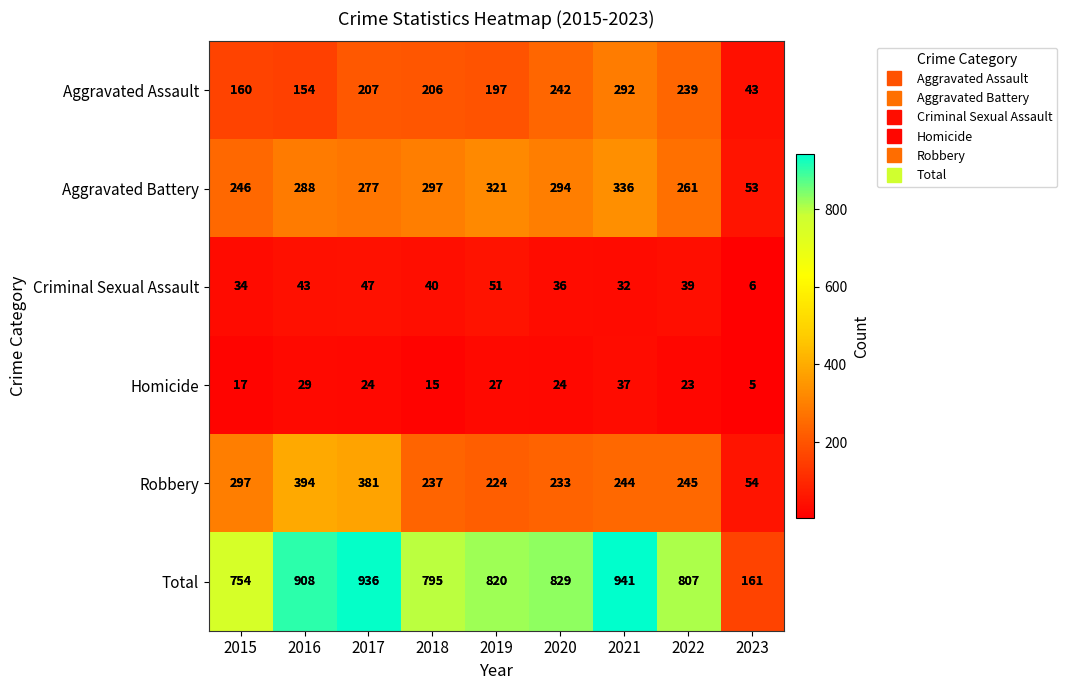

What is the total value across all series at 2020?

1658